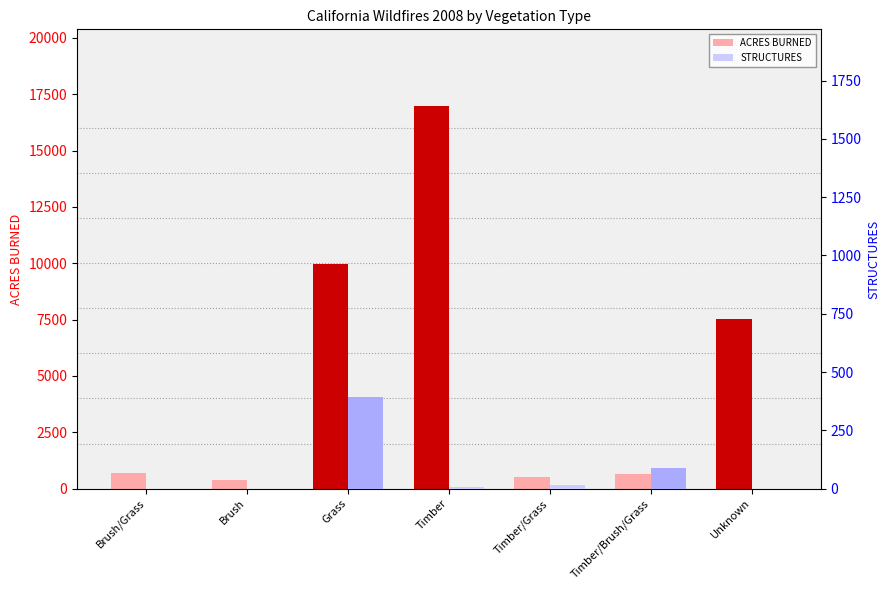

Which label corresponds to the smallest value in the chart?

Brush/Grass